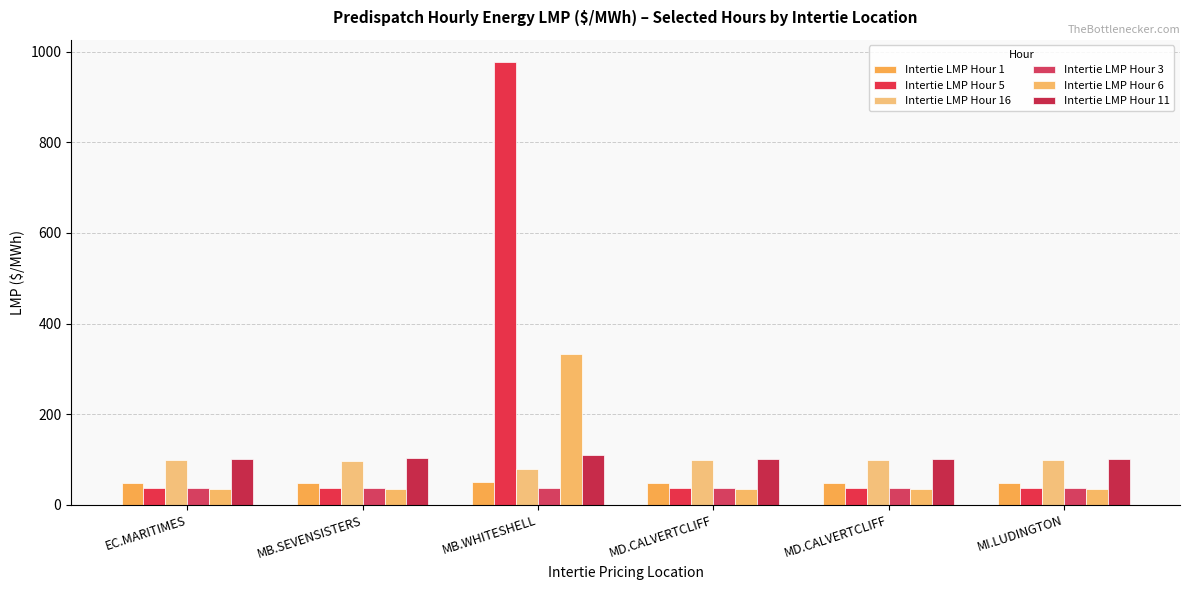

Rank the series by their maximum value, from highest to lowest.

Intertie LMP Hour 5, Intertie LMP Hour 6, Intertie LMP Hour 11, Intertie LMP Hour 16, Intertie LMP Hour 1, Intertie LMP Hour 3